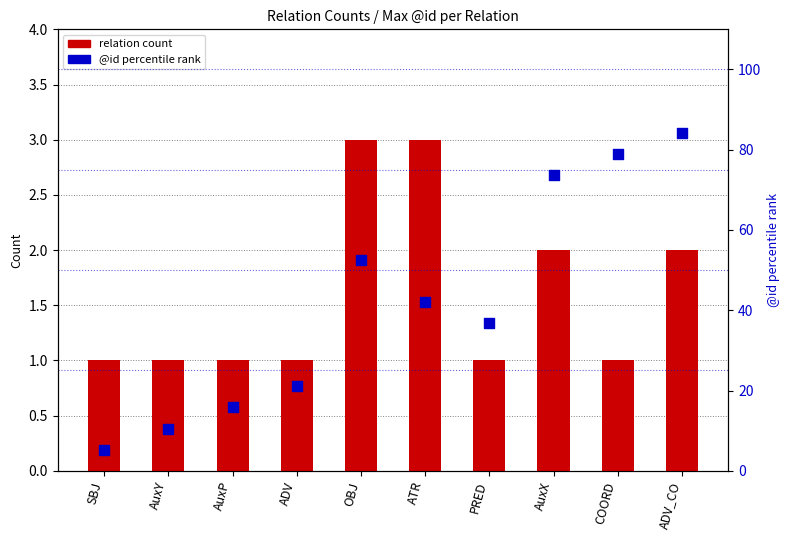

At how many categories does at least one series exceed 23?

6